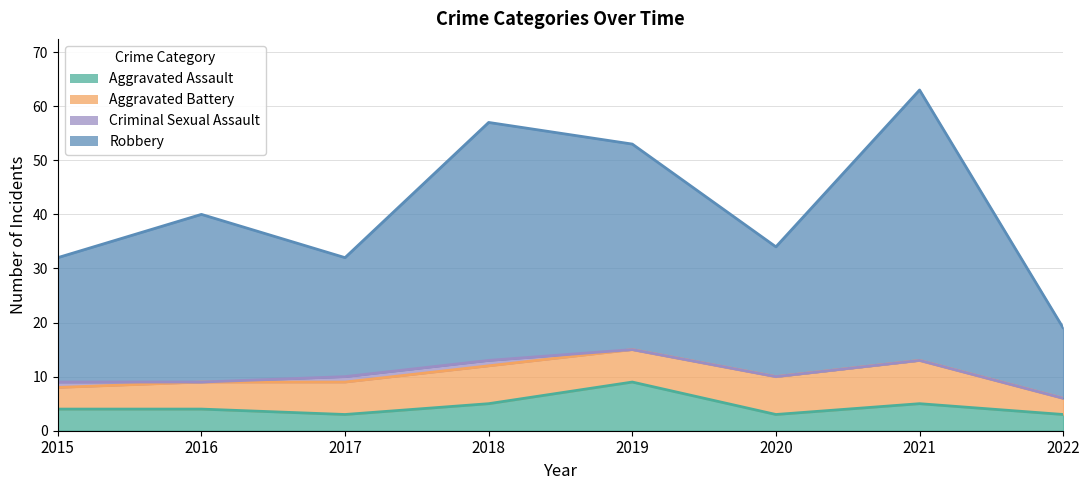

What value does the Robbery series have at 2015, to the nearest 10?

30